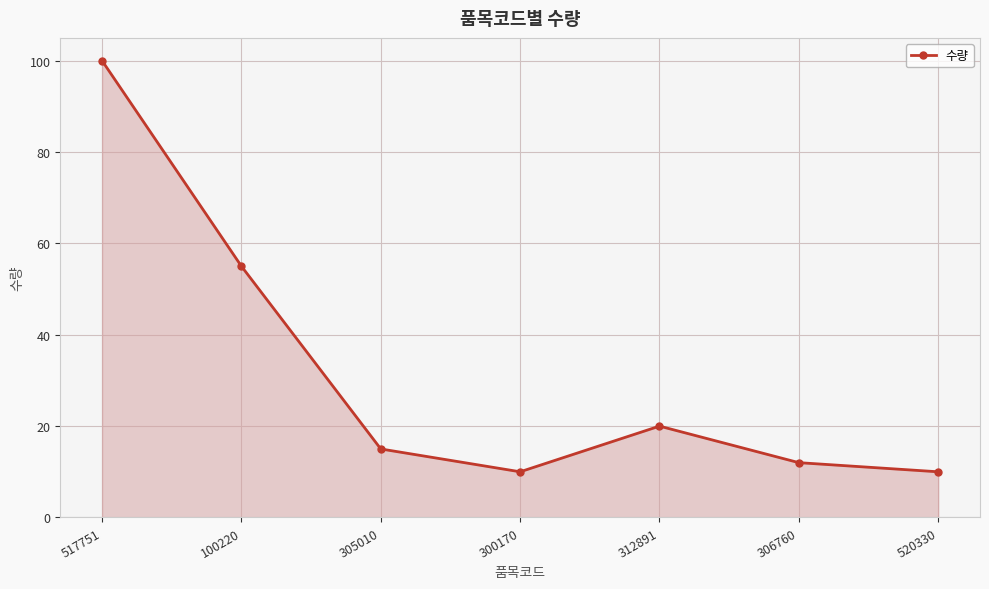

What is the average value?

32